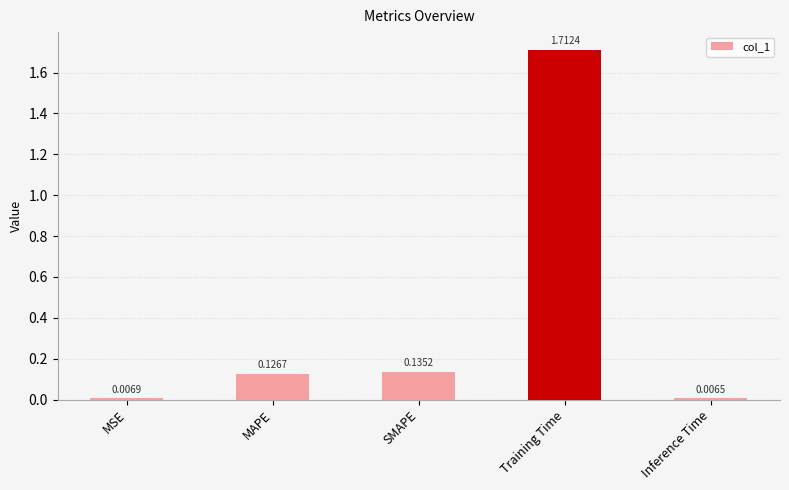

At which category does the chart reach its minimum across all series?

Inference Time